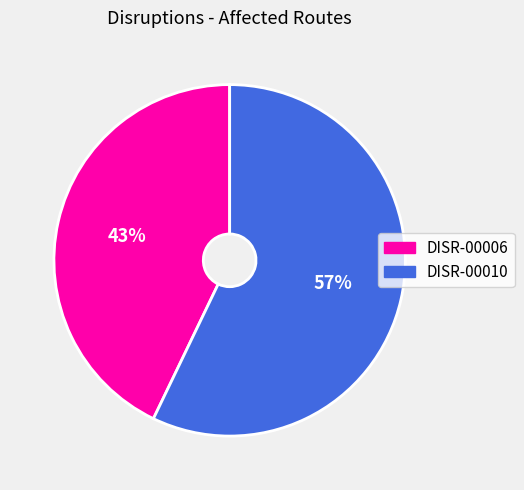

What is the ratio of the value at DISR-00010 to the value at DISR-00006?

1.3